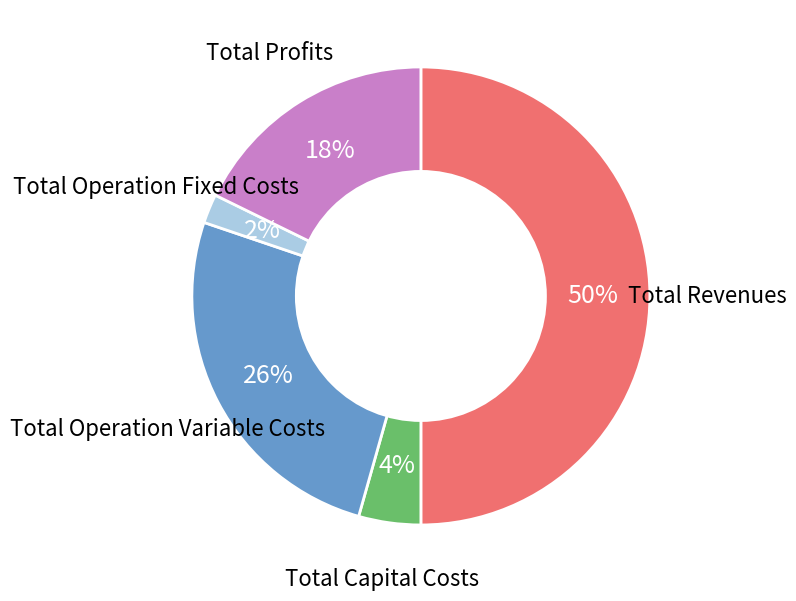

How many slices are in this pie chart?

5